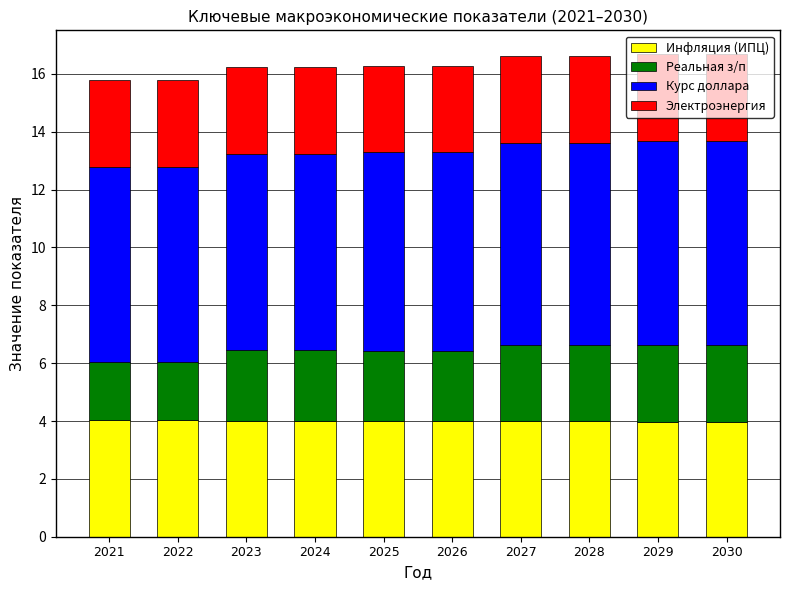

What is the highest value of the Инфляция (ИПЦ) series?

4.0